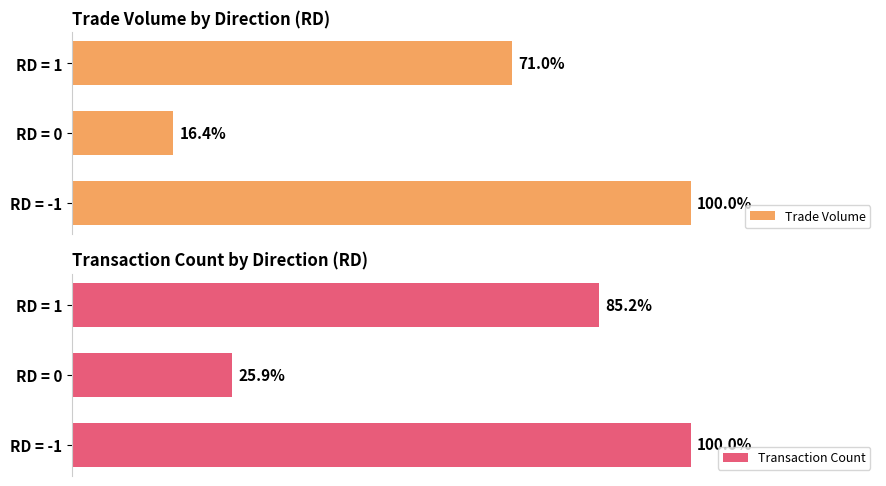

What are all the series names shown in the legend?

Trade Volume, Transaction Count